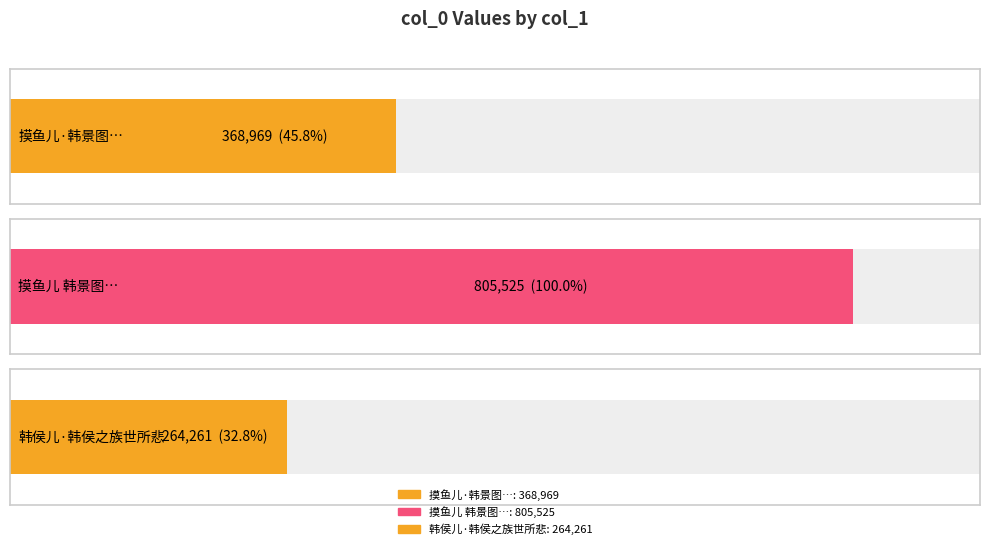

What is the difference between the values at 摸鱼儿 韩景图有句云归来坐深林悟到秋生处心甚爱之作此以寄 and 摸鱼儿·韩景图有句云归来坐深林悟到秋生处心甚爱之作此以寄?

436556